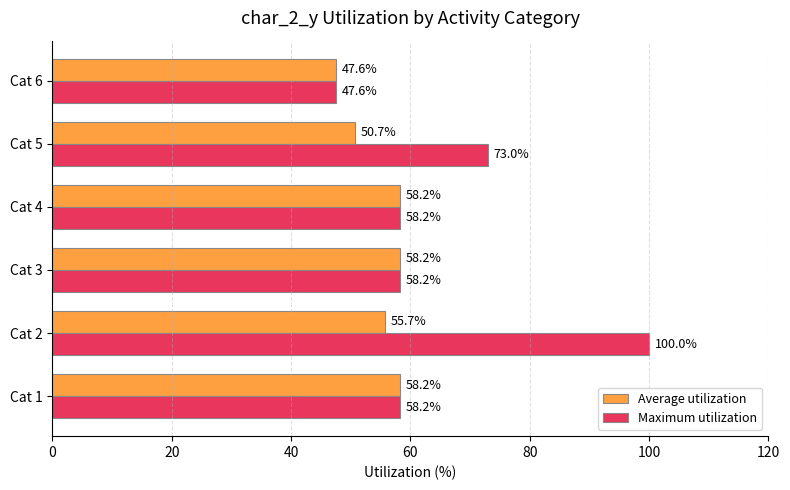

Where is Maximum utilization nearest to the value 73?

Cat 5